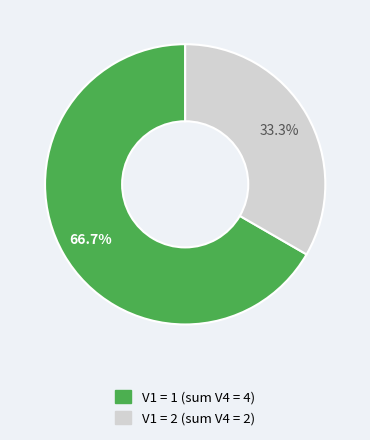

Does any single category account for the majority?

Yes